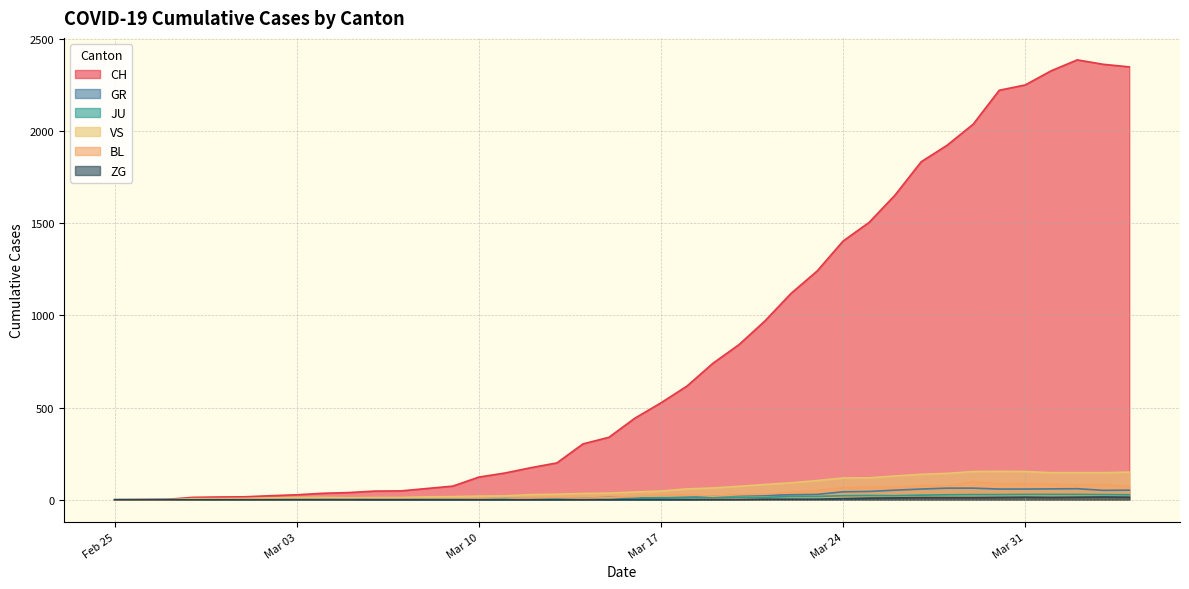

List the series in order of their peak value, highest first.

CH, VS, BL, GR, JU, ZG